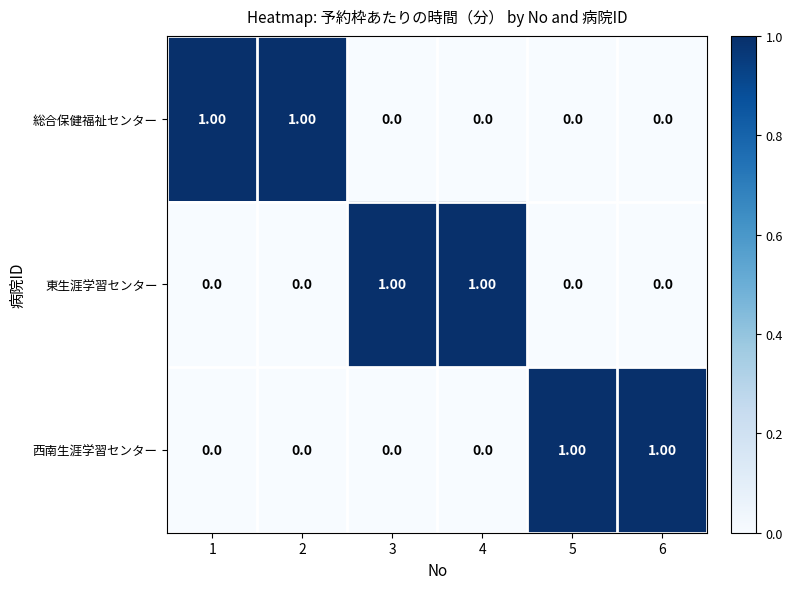

At how many categories does at least one series exceed 0?

6